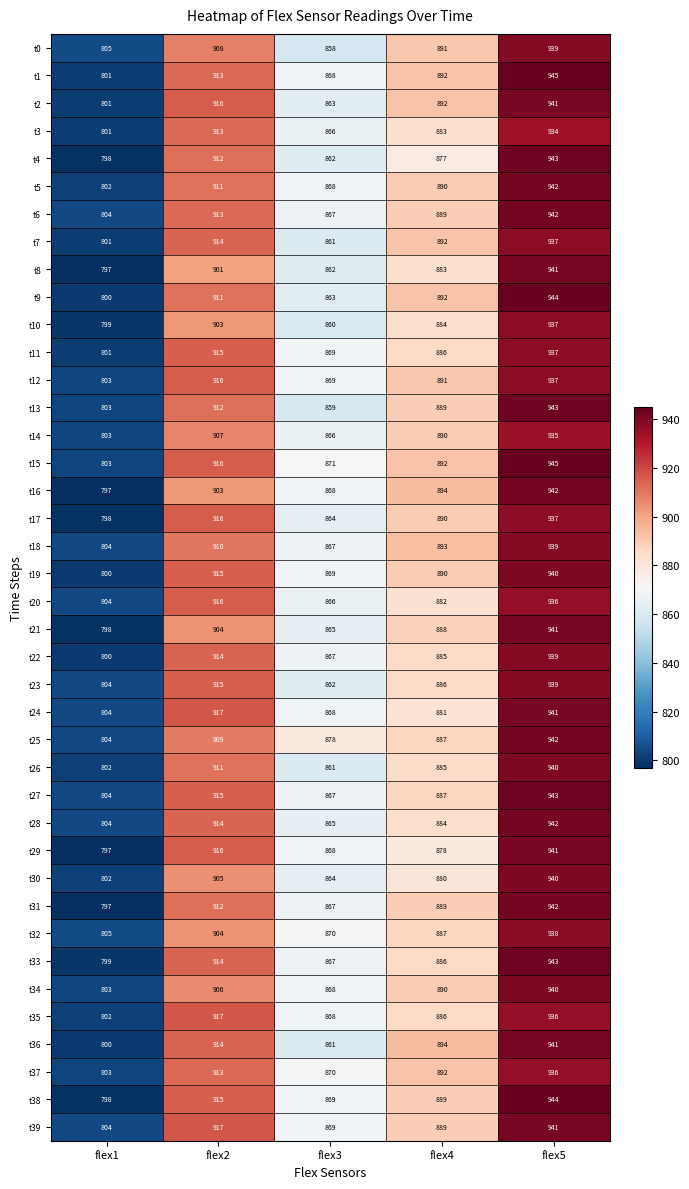

Which series has the largest range (max minus min)?

t38